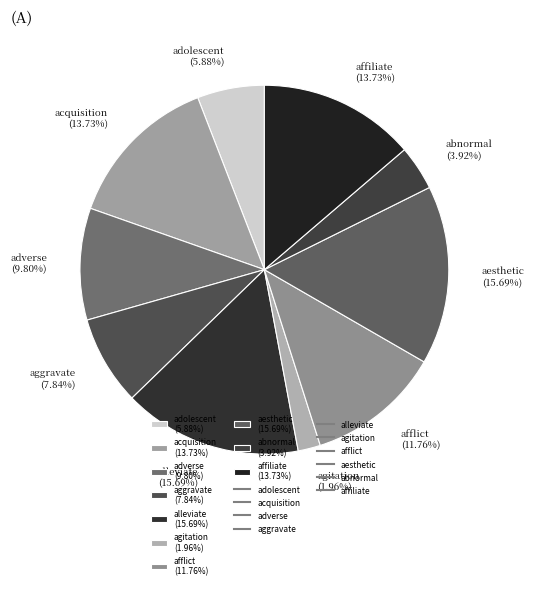

How many slices are in this pie chart?

10